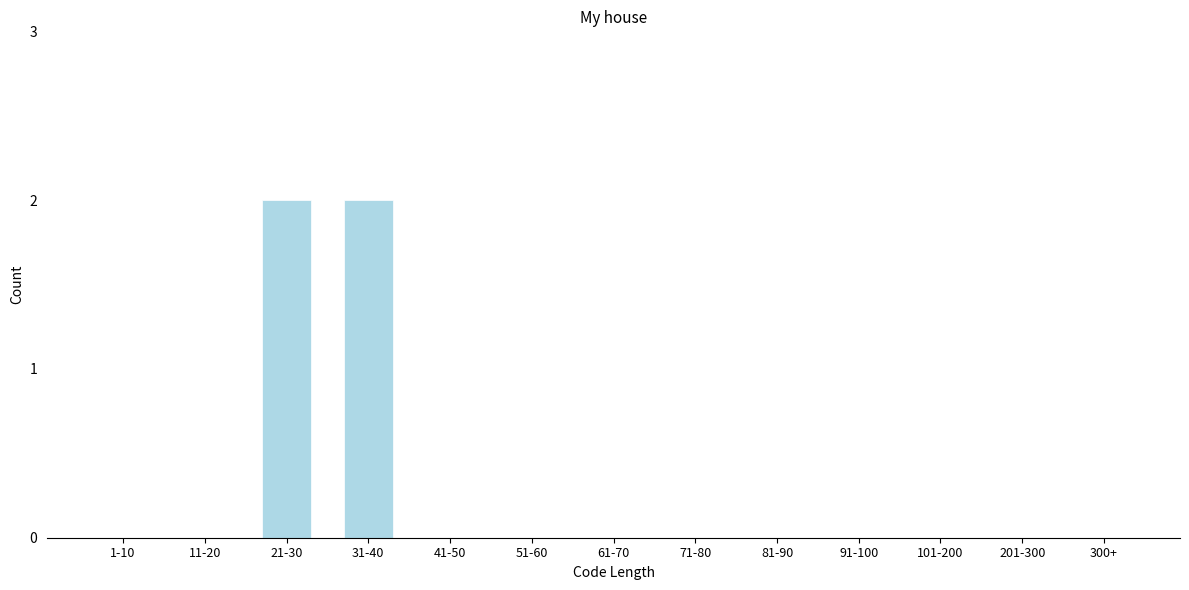

Reading right to left, transcribe all the data shown in this chart.

300+=0	201-300=0	101-200=0	91-100=0	81-90=0	71-80=0	61-70=0	51-60=0	41-50=0	31-40=2	21-30=2	11-20=0	1-10=0